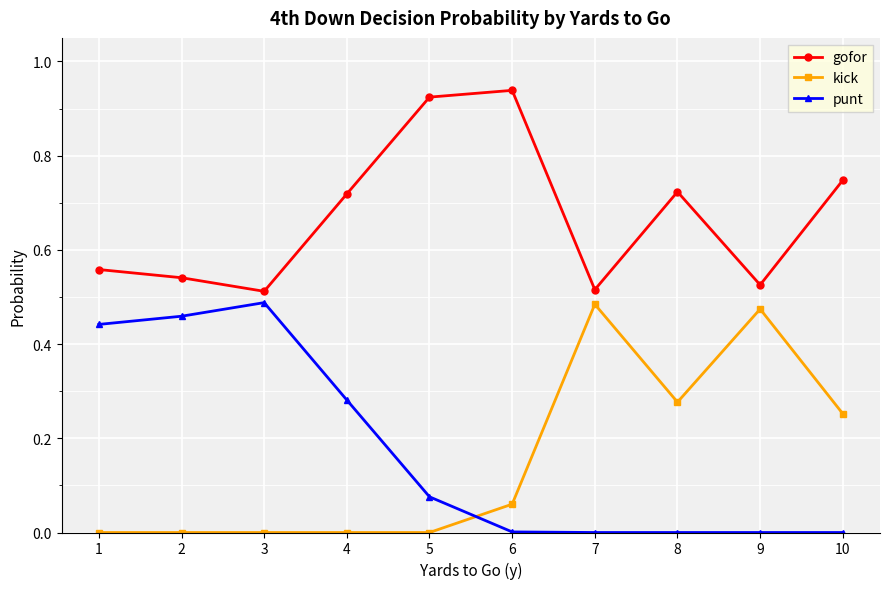

What is the total value across all series at 7?

1.0